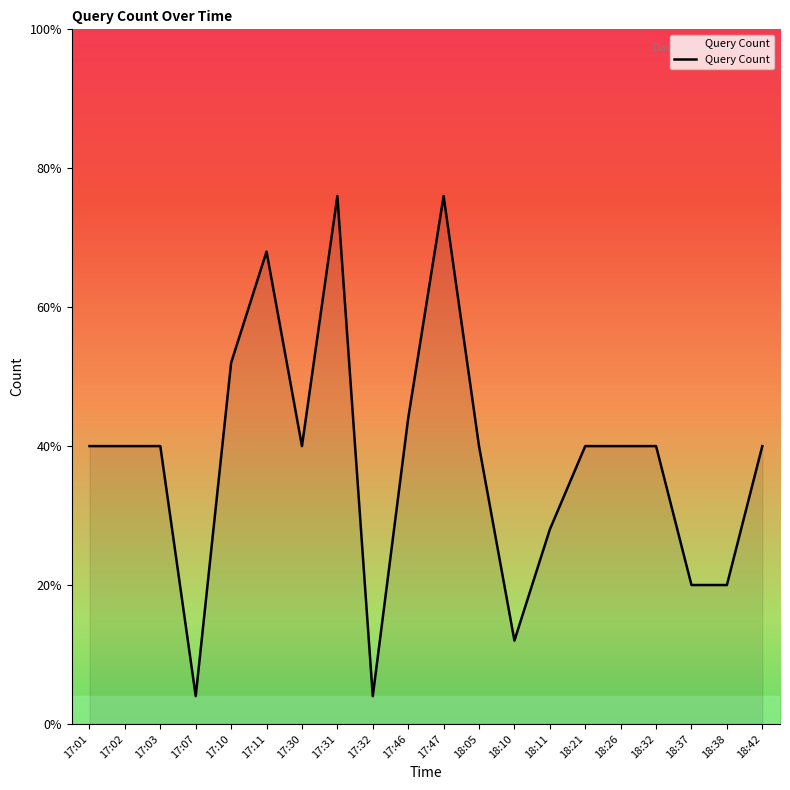

What is the difference between the maximum and second lowest values?

18